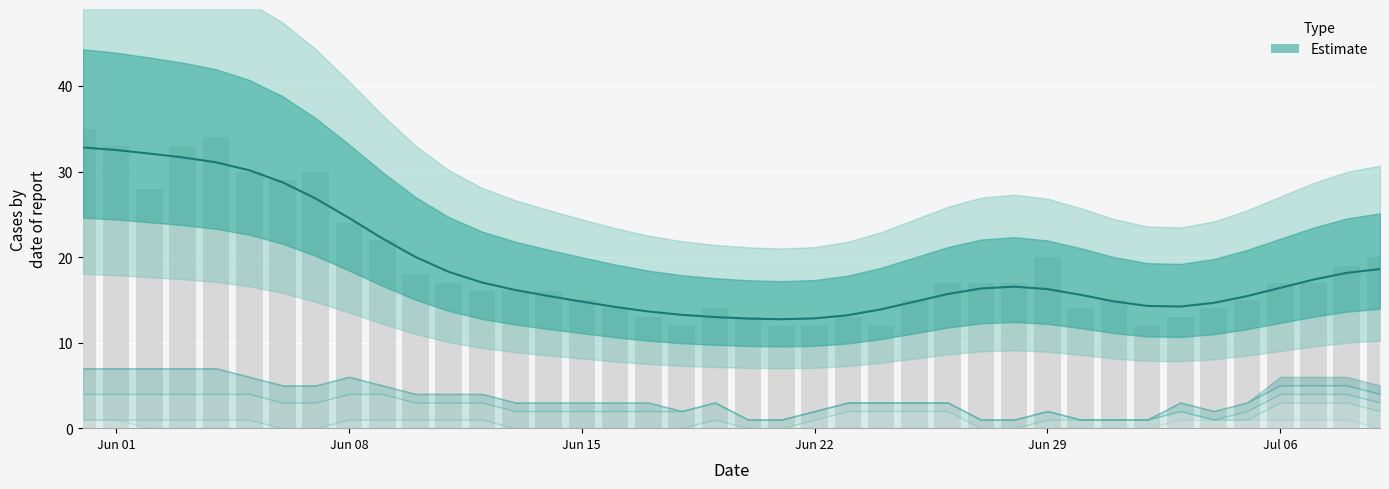

The Estimate series shows 9.2 at Jun 08. True or false?

False